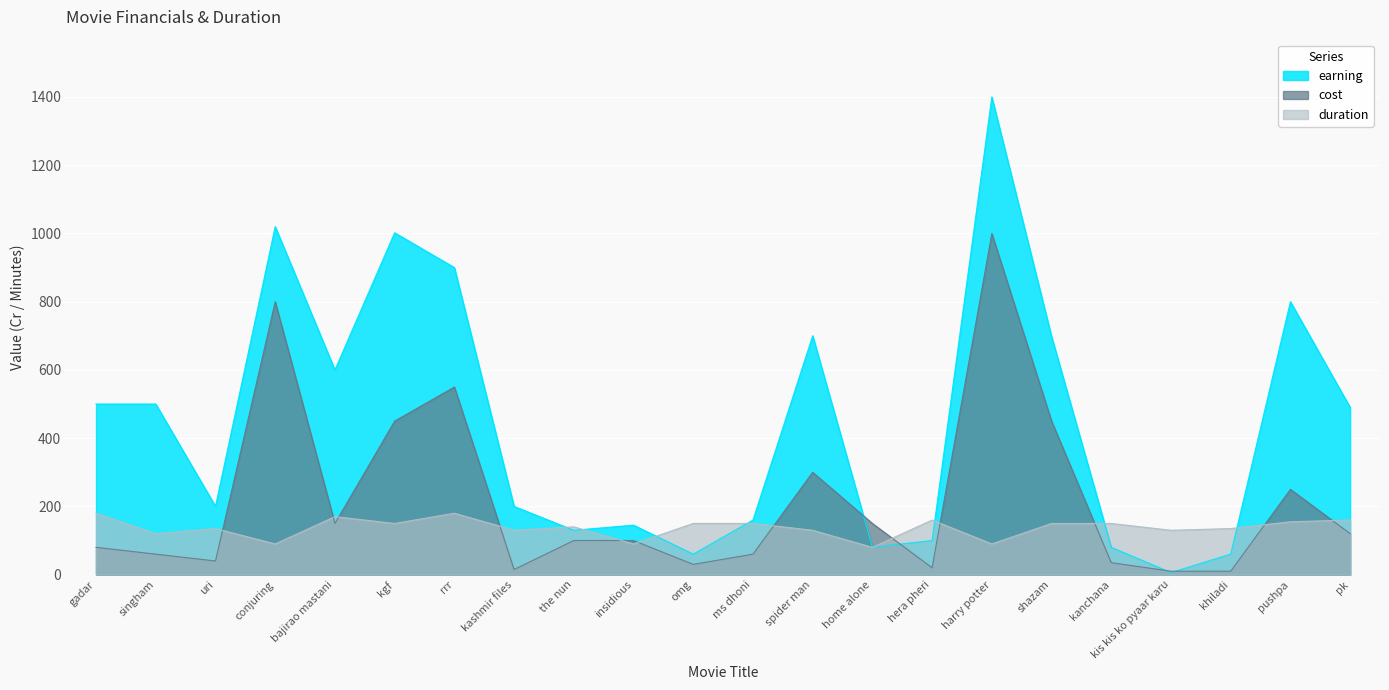

What position from the right is shazam?

6